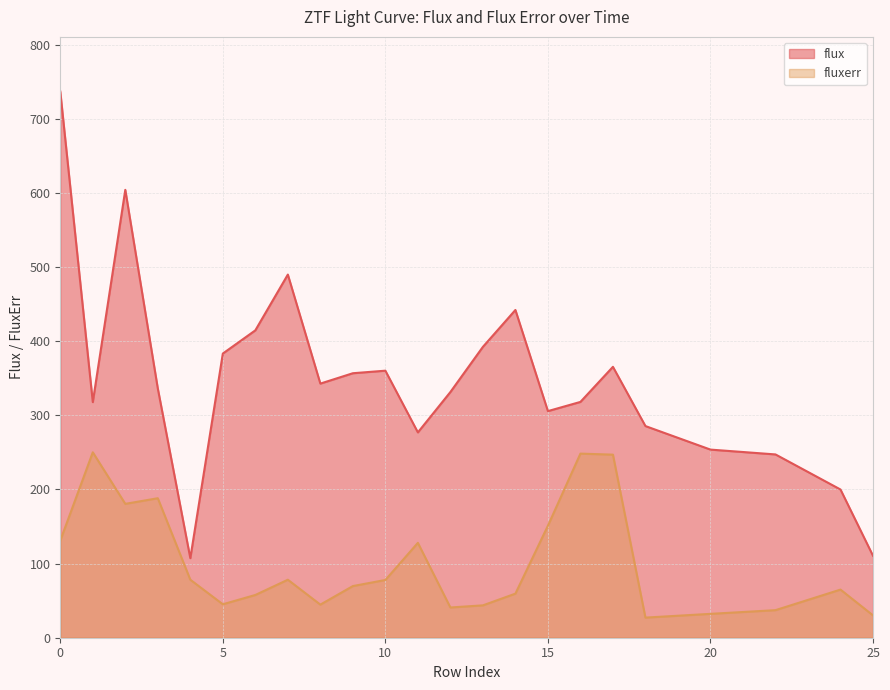

What are all the series names shown in the legend?

flux, fluxerr